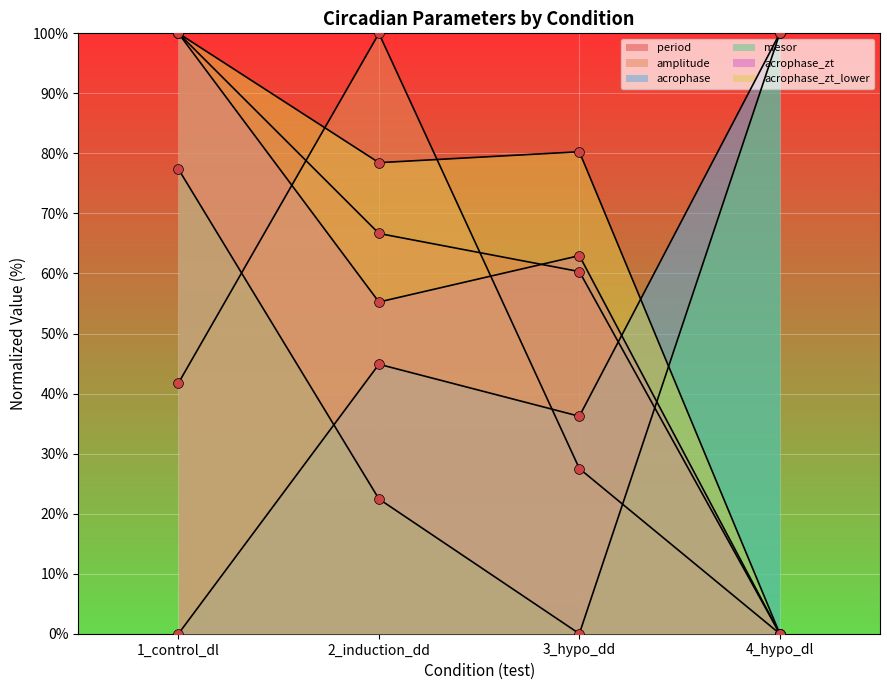

Is the value of acrophase_zt_lower at 2_induction_dd greater than the value of acrophase at 1_control_dl?

Yes